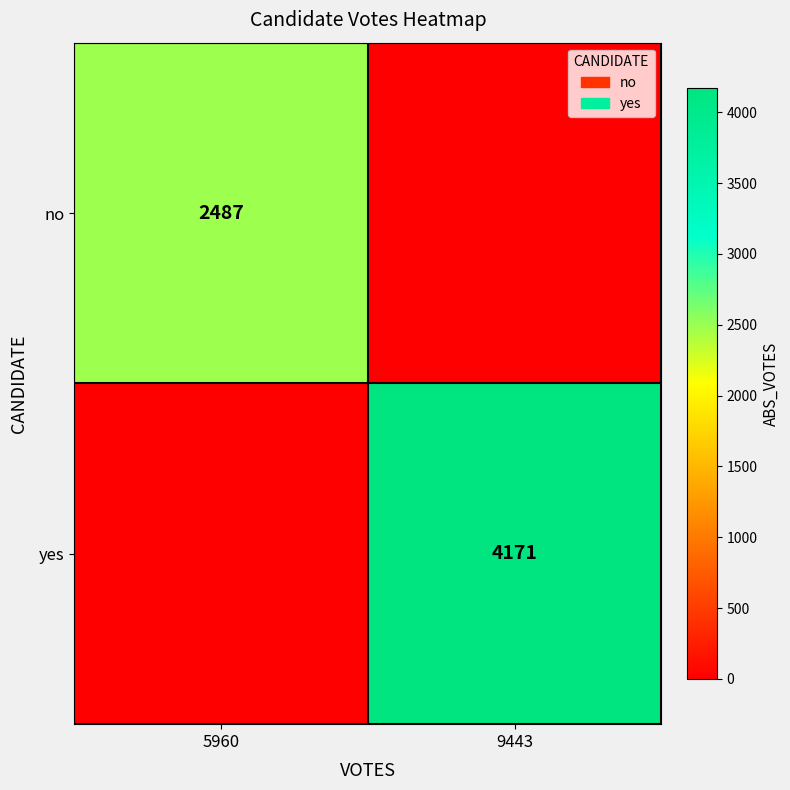

Which has a higher value, 9443 or 5960?

5960